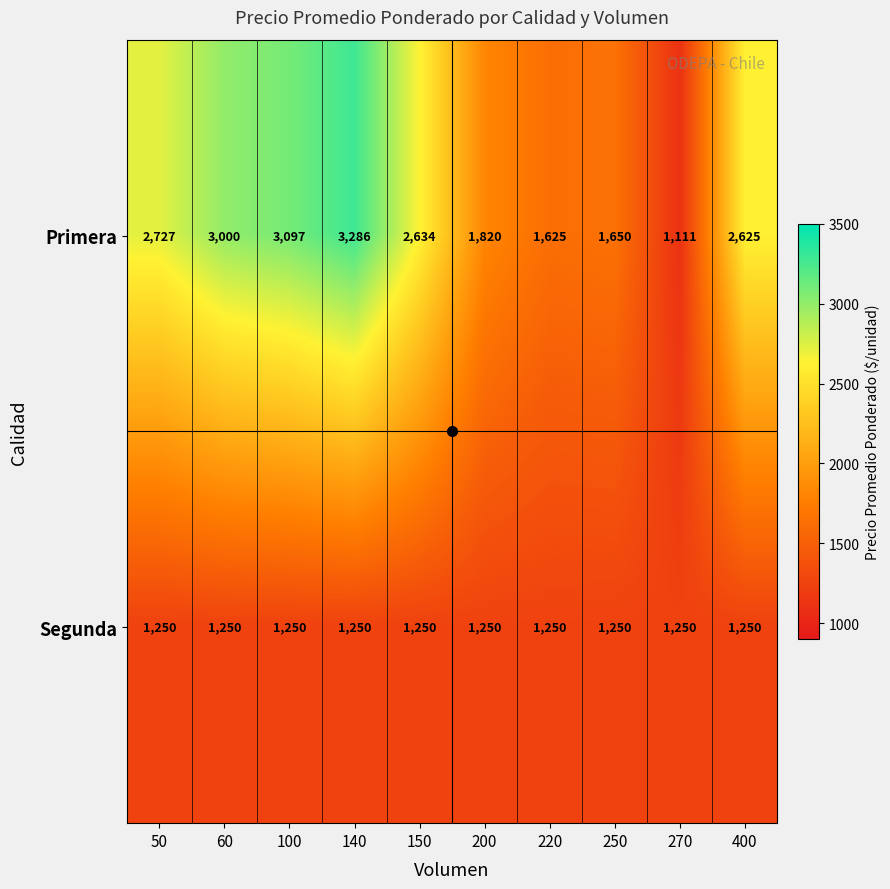

What is the sum of the Segunda values at 250 and 220?

2500